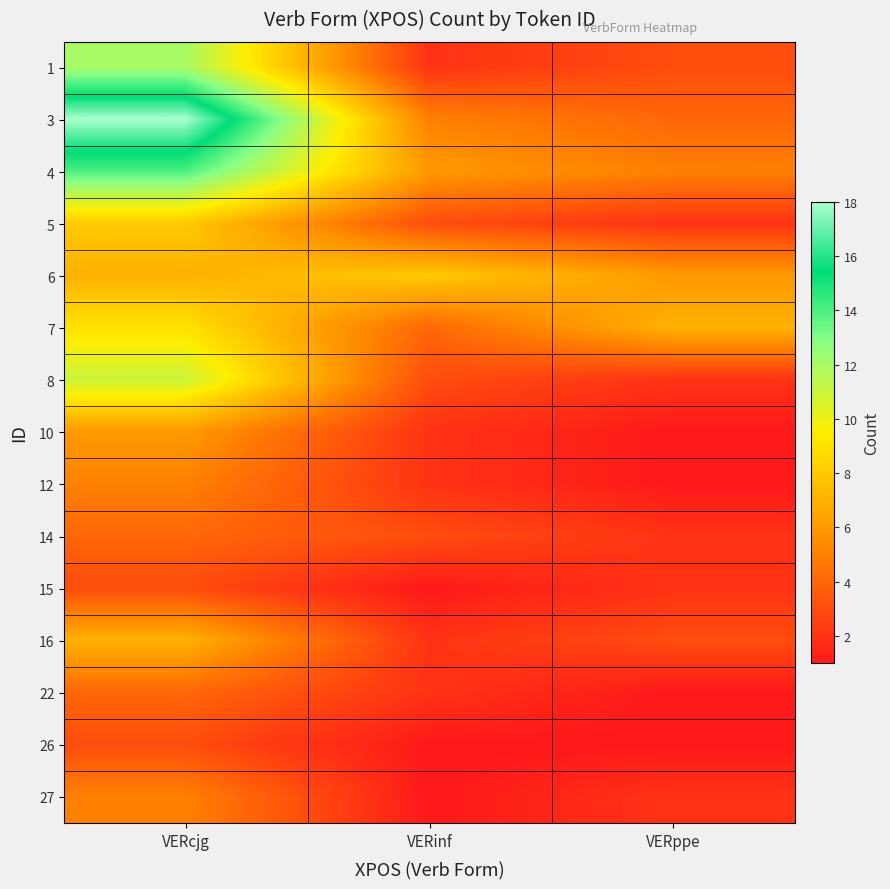

How many data points does each series have?

3